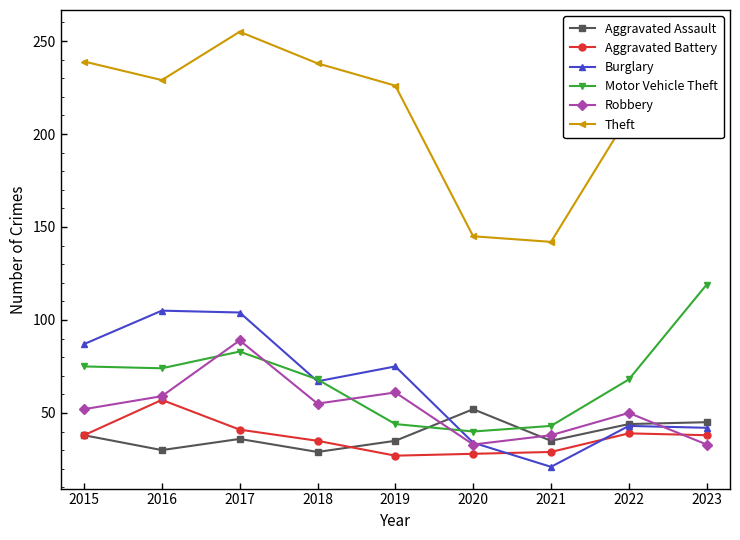

At how many categories does at least one series exceed 86?

9